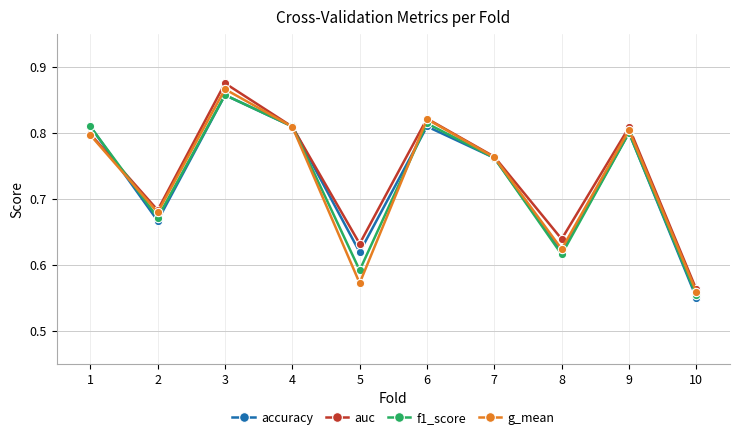

At which category does accuracy reach its first local peak?

3